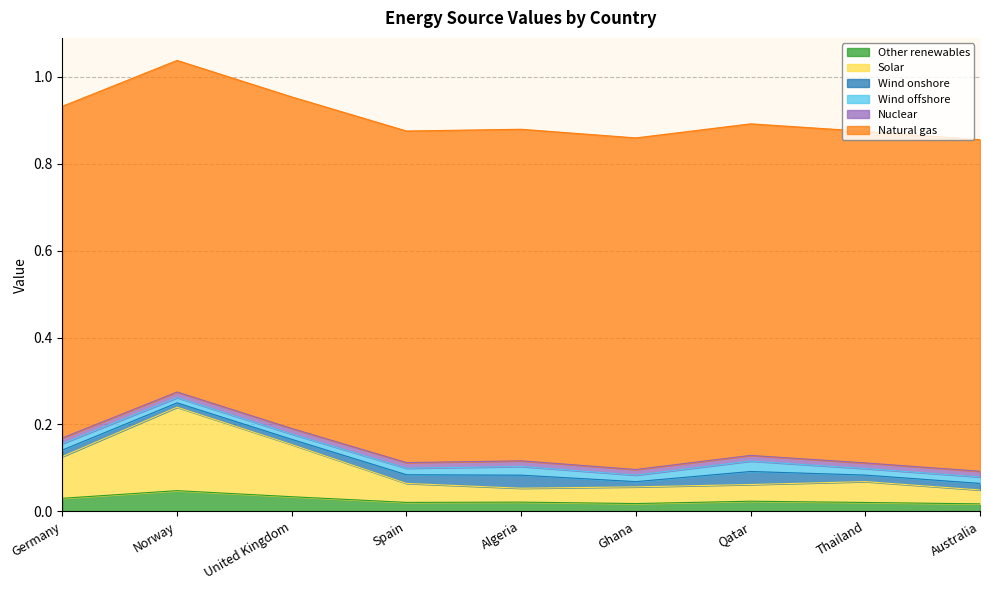

Does the chart display data point markers on the line(s)?

No